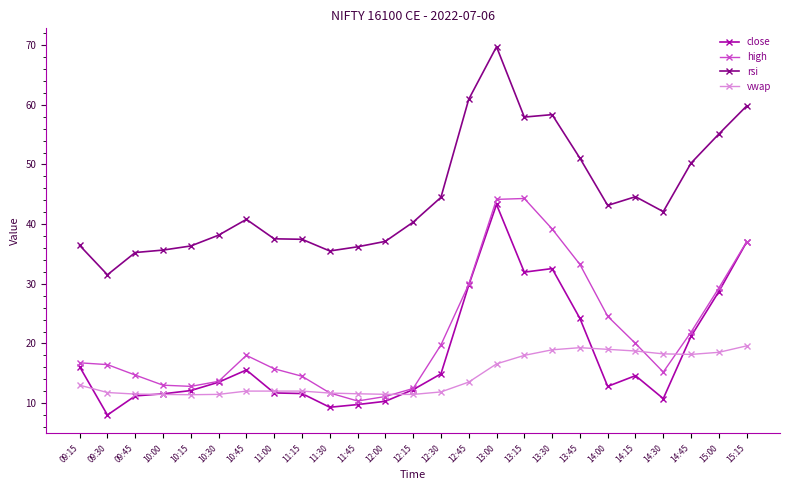

What is the label of the 15th point from the right?

11:45